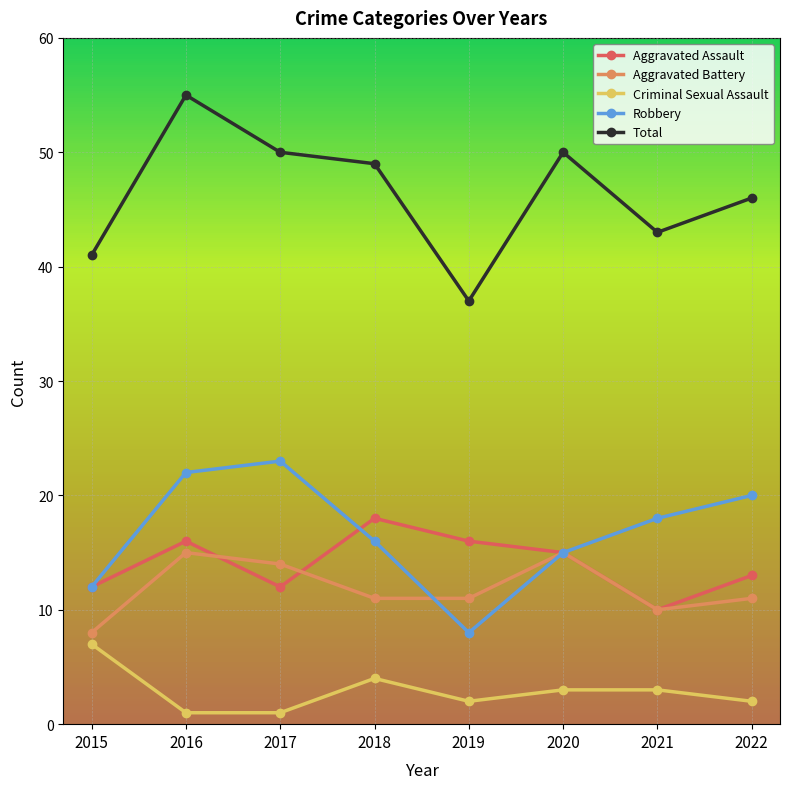

Between 2015 and 2017, which series saw the biggest shift?

Robbery